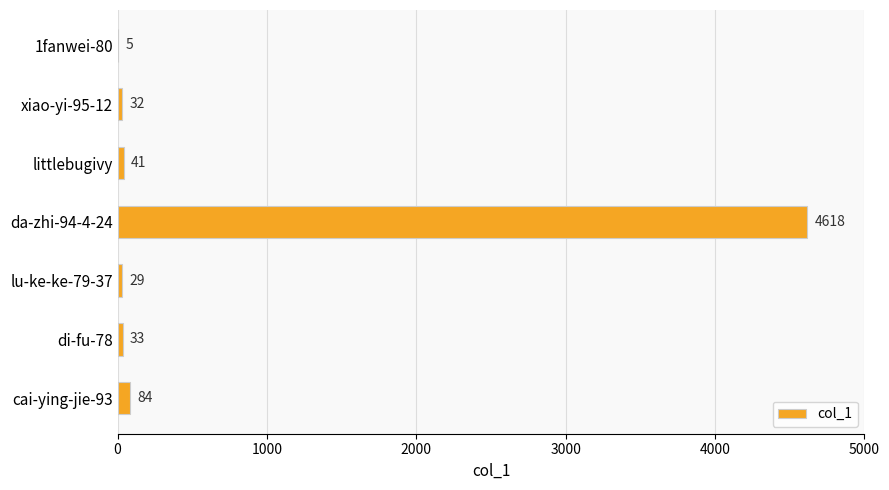

The chart shows a value of 33 at di-fu-78. True or false?

True